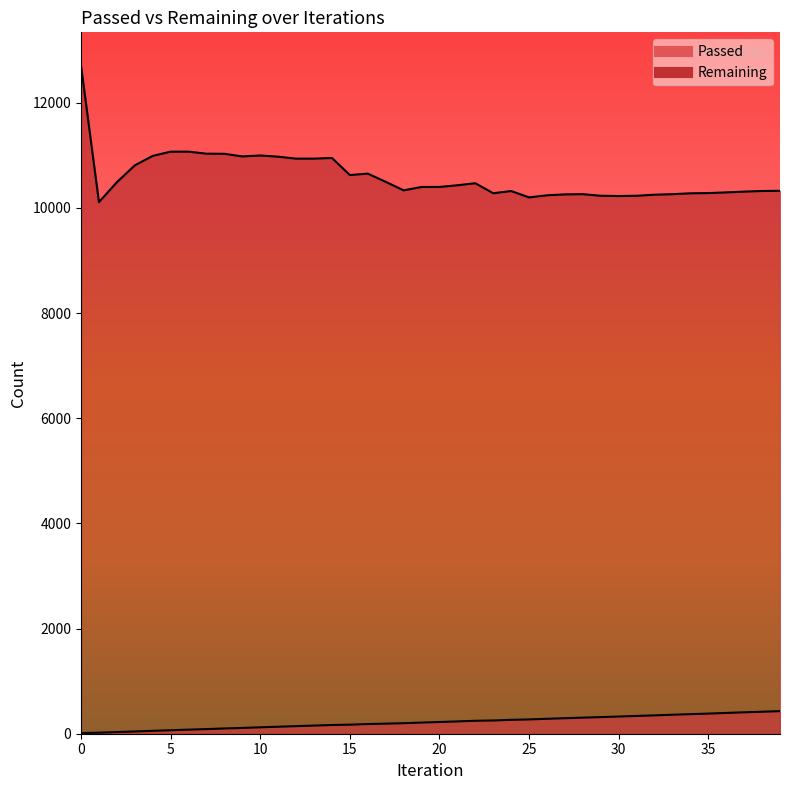

True or false: Remaining has more than 0 interior local peaks.

True